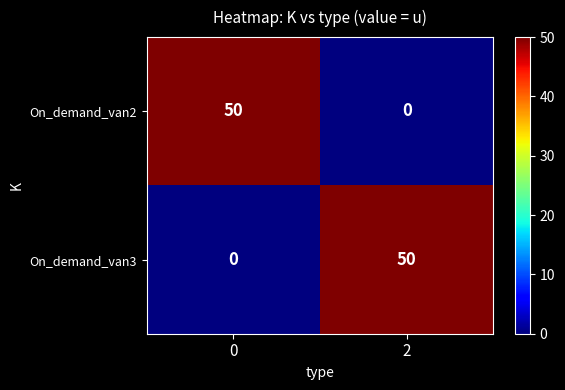

What is the maximum value for On_demand_van2?

50